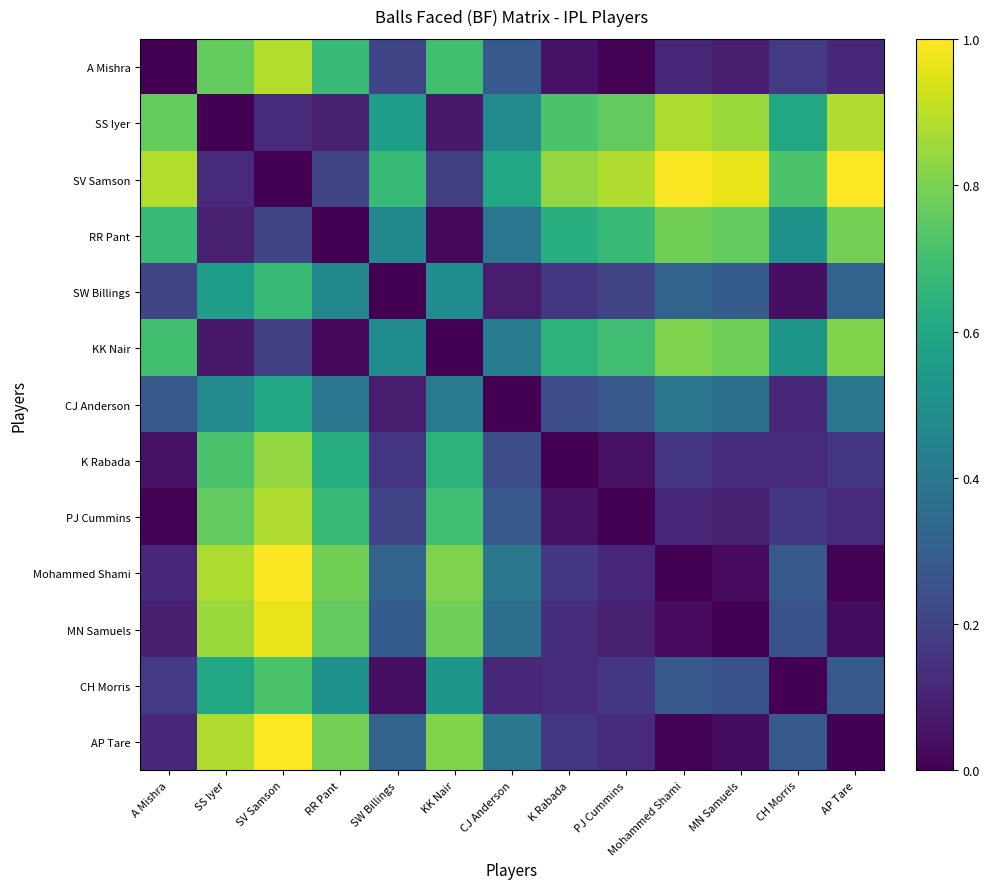

What is the spread (max minus min) of values at MN Samuels?

1.0